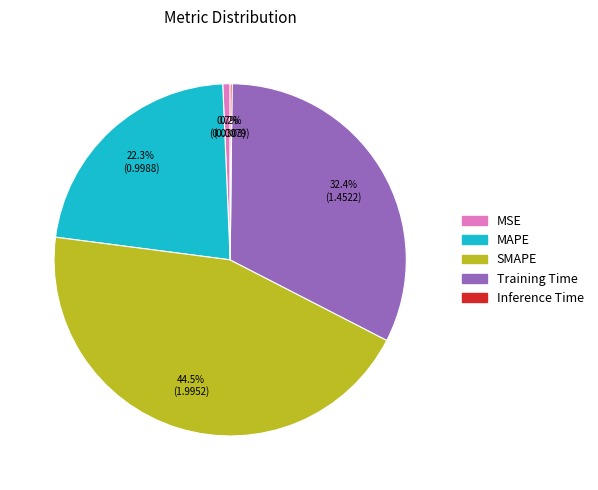

Between MSE and SMAPE, which is larger?

SMAPE